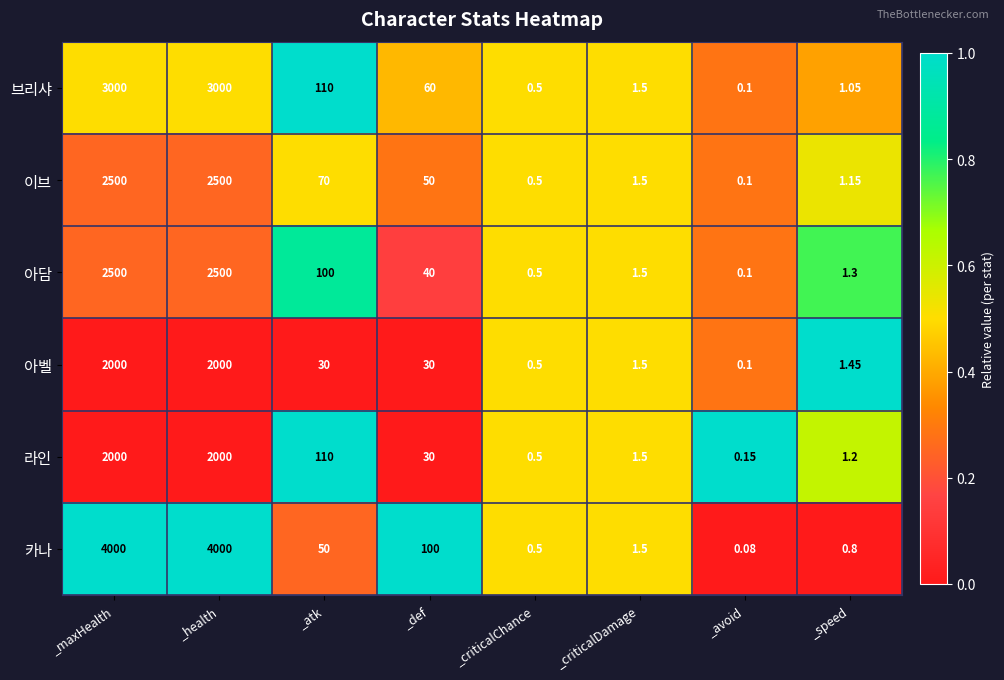

Rank the series at _speed from highest to lowest value.

아벨, 아담, 라인, 이브, 브리샤, 카나